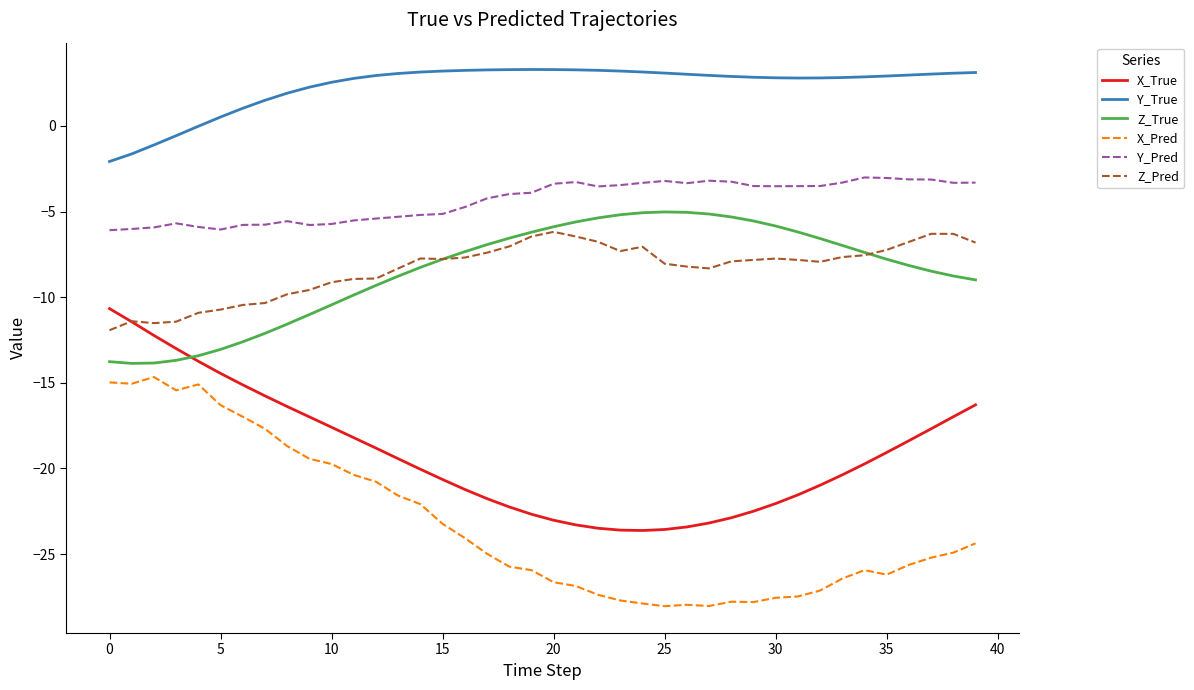

What is the lowest value of the Z_Pred series?

-11.9